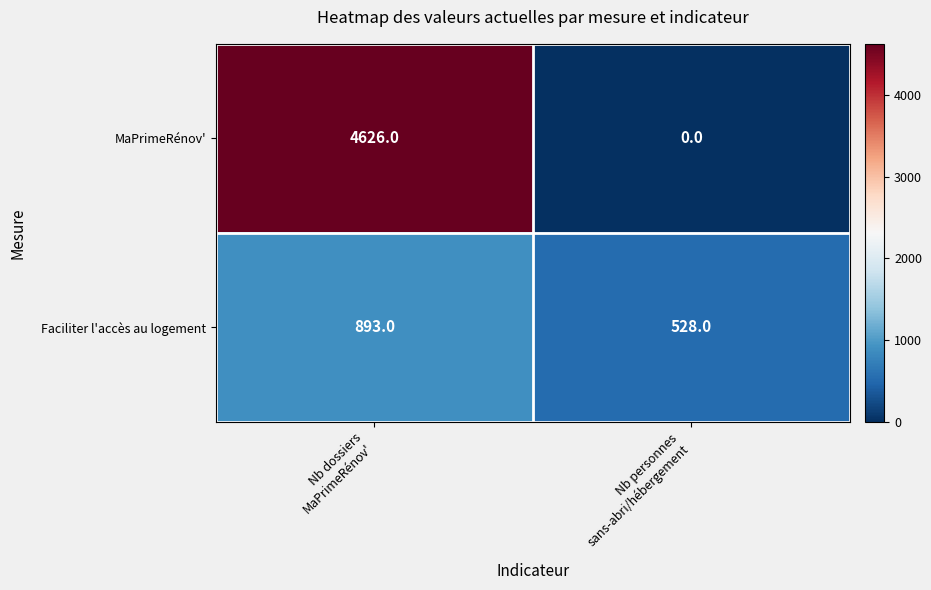

What is the greatest value displayed?

4626